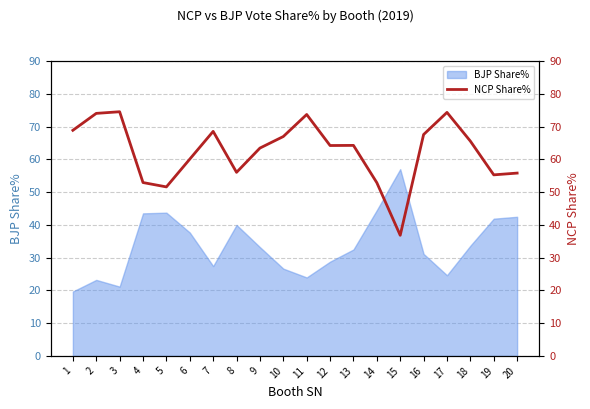

The value at 10 is 40.5. True or false?

False